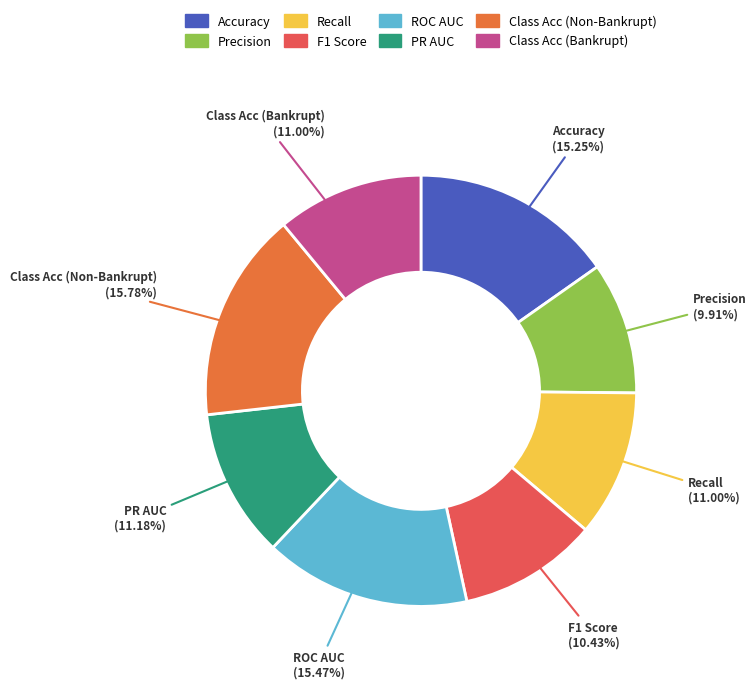

What percentage is the PR AUC slice, to the nearest percent?

11%